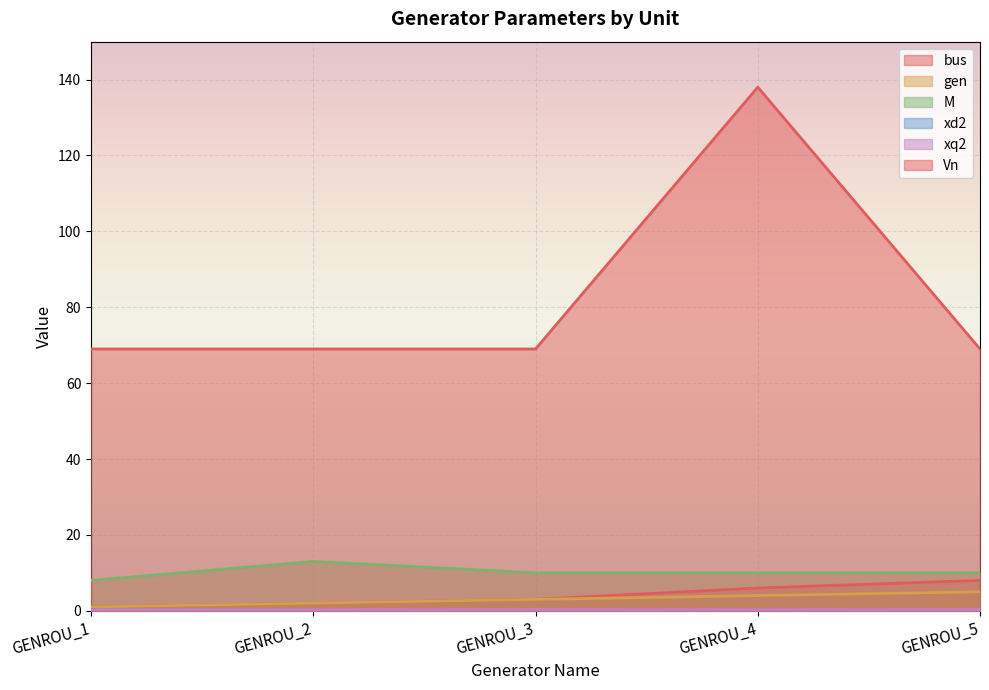

Between GENROU_1 and GENROU_5, which series saw the biggest shift?

bus